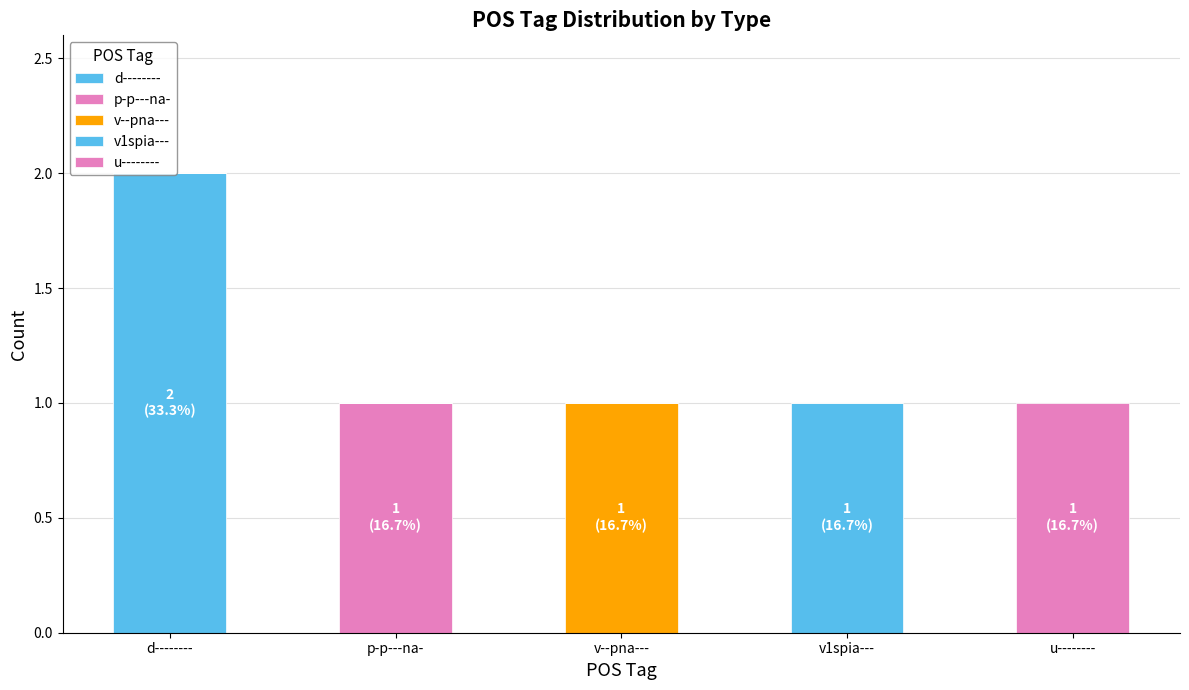

Count the number of categories in the chart.

5